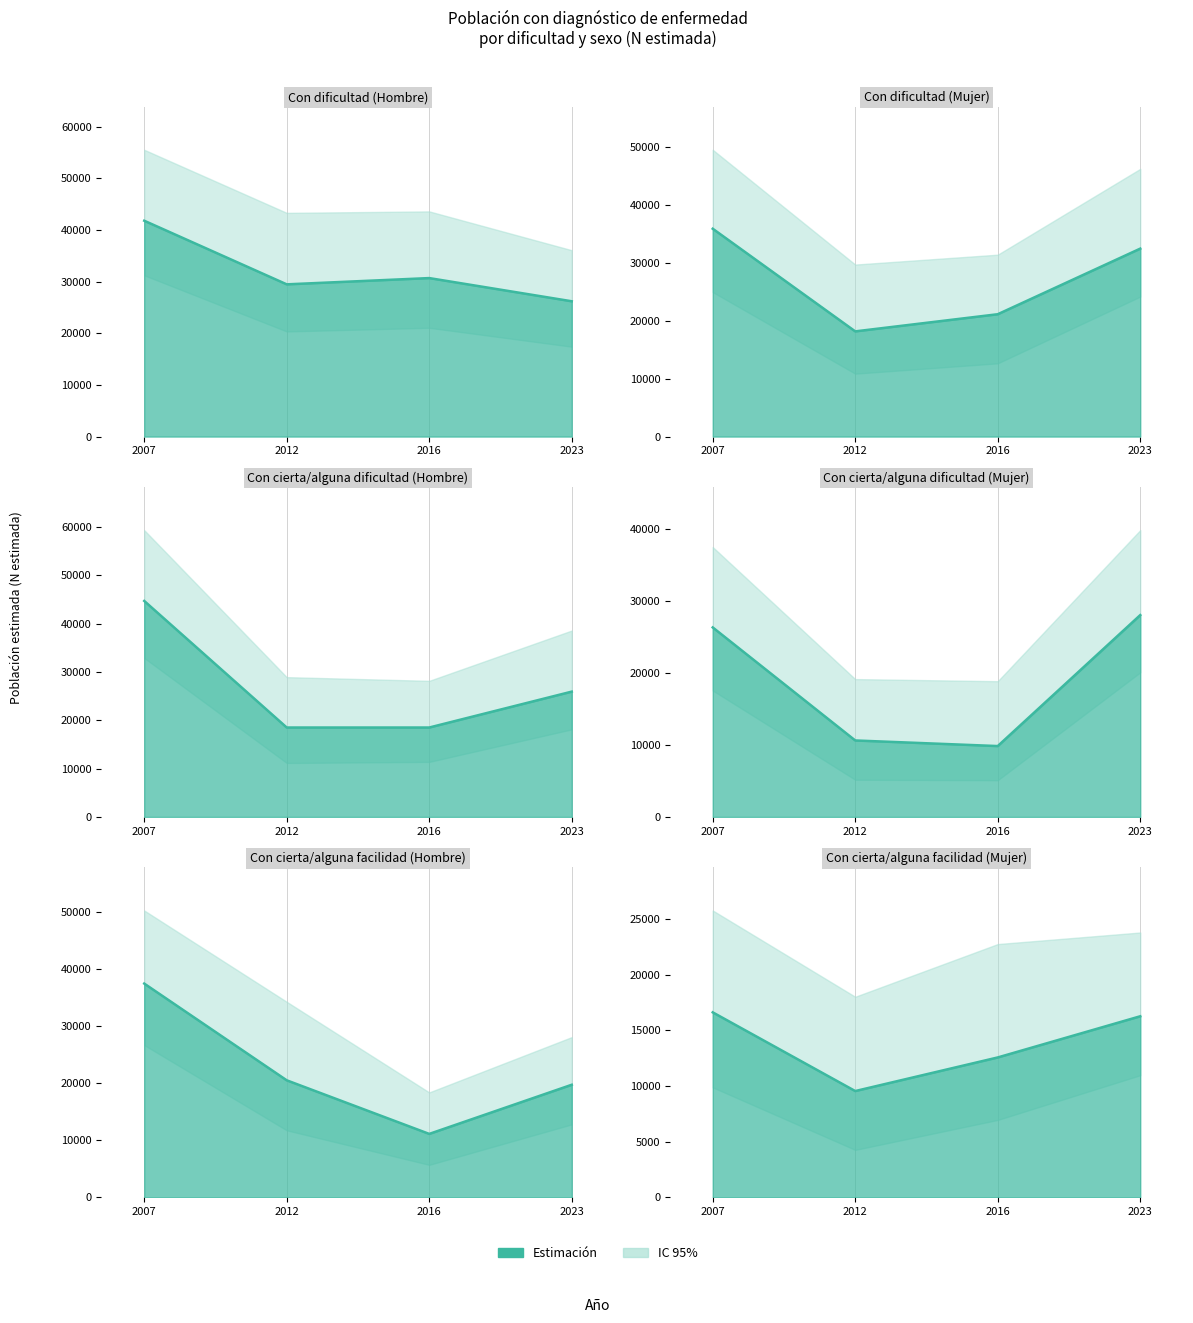

Reading left to right, extract all data points from this chart.

2007=16616	2012=9545	2016=12564	2023=16264